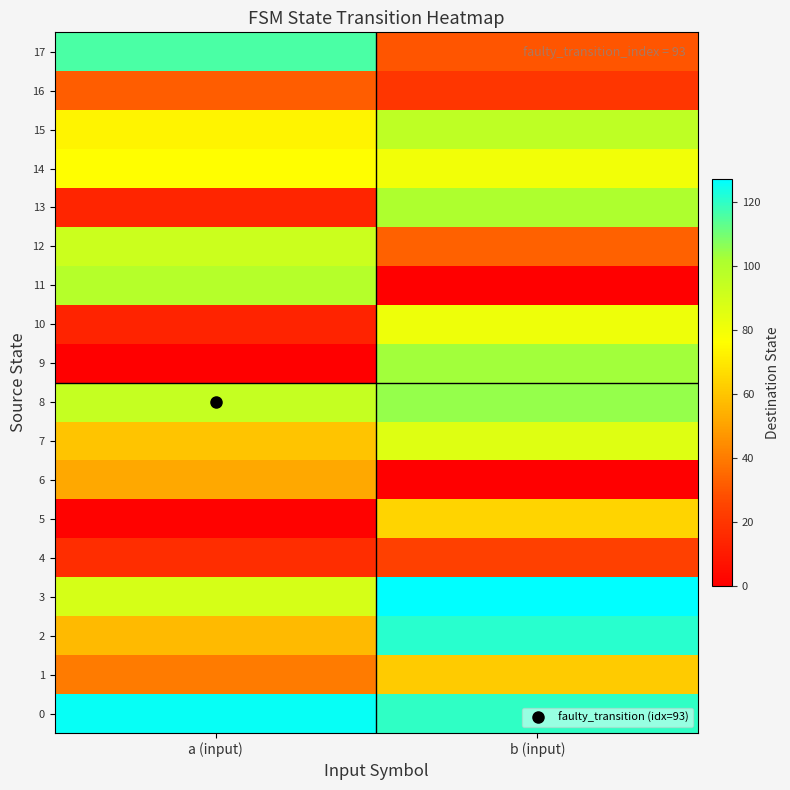

What is the difference between the highest and lowest values at b (input)?

127